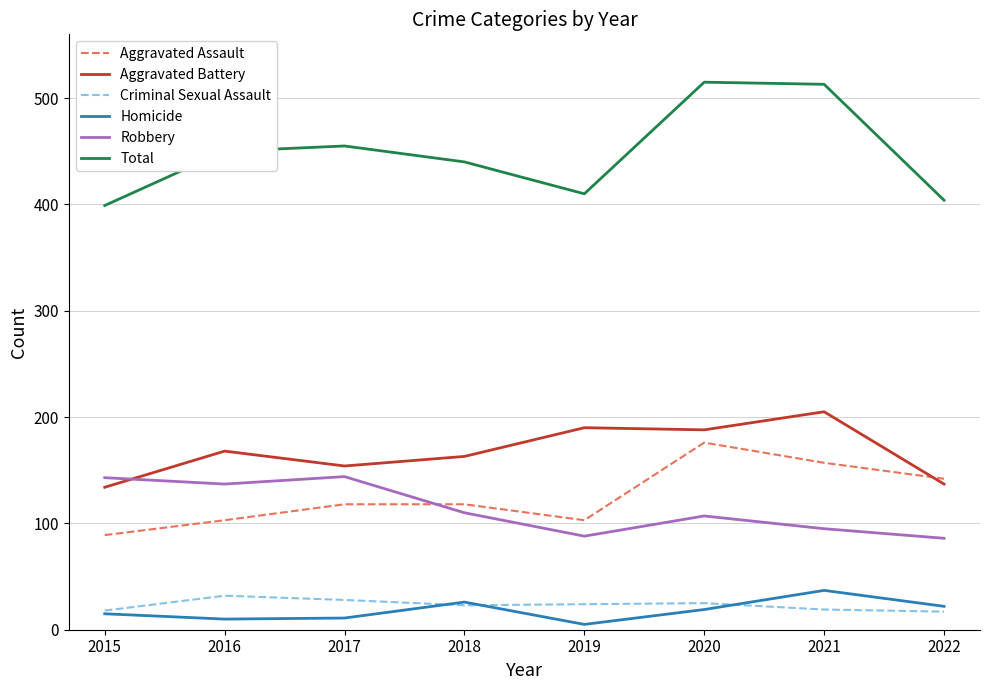

What are all the series names shown in the legend?

Aggravated Assault, Aggravated Battery, Criminal Sexual Assault, Homicide, Robbery, Total